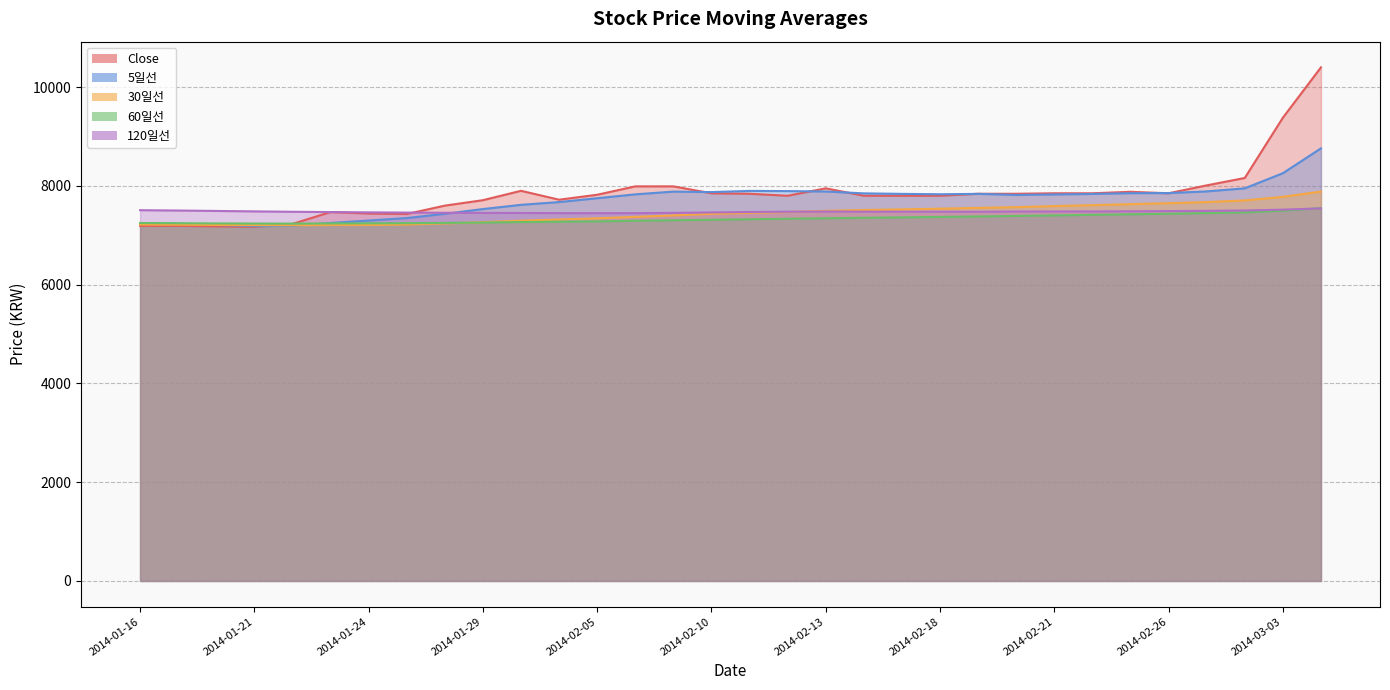

How many values in the 5일선 series are below 7830?

16